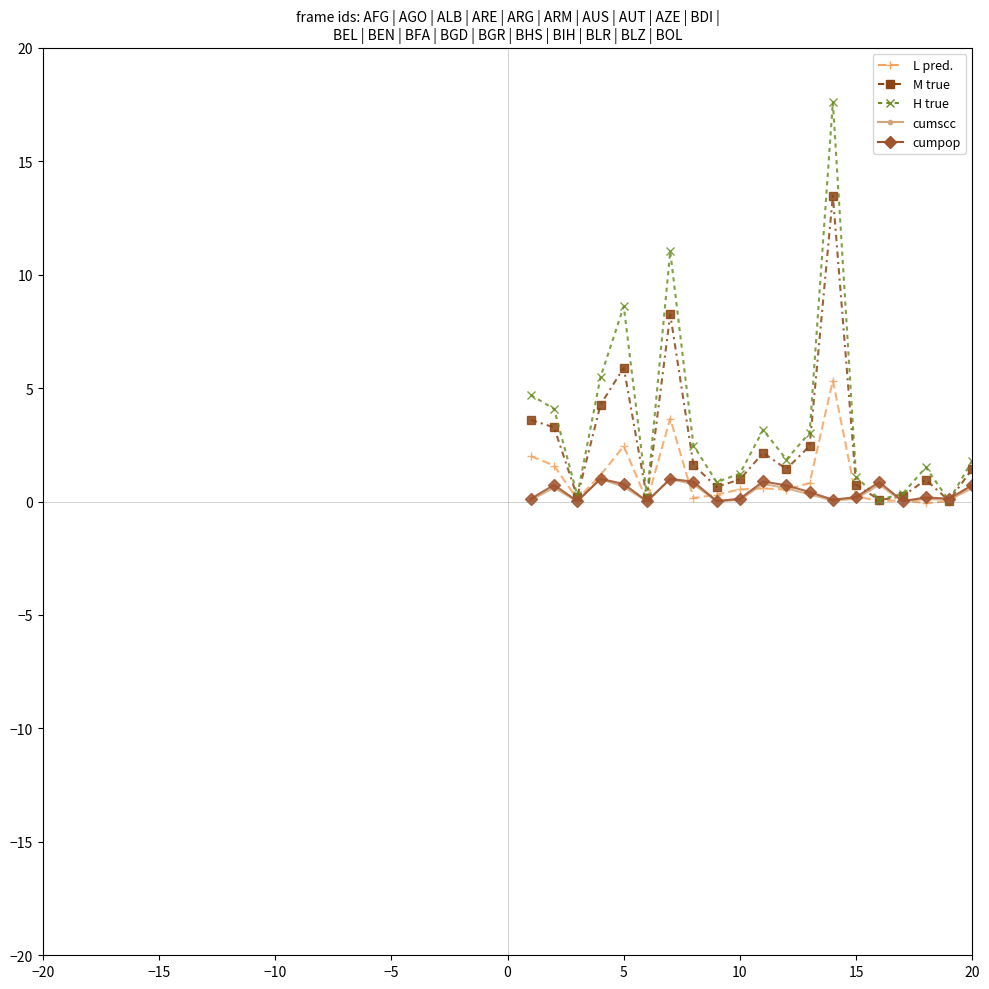

Does the chart have visible grid lines?

No